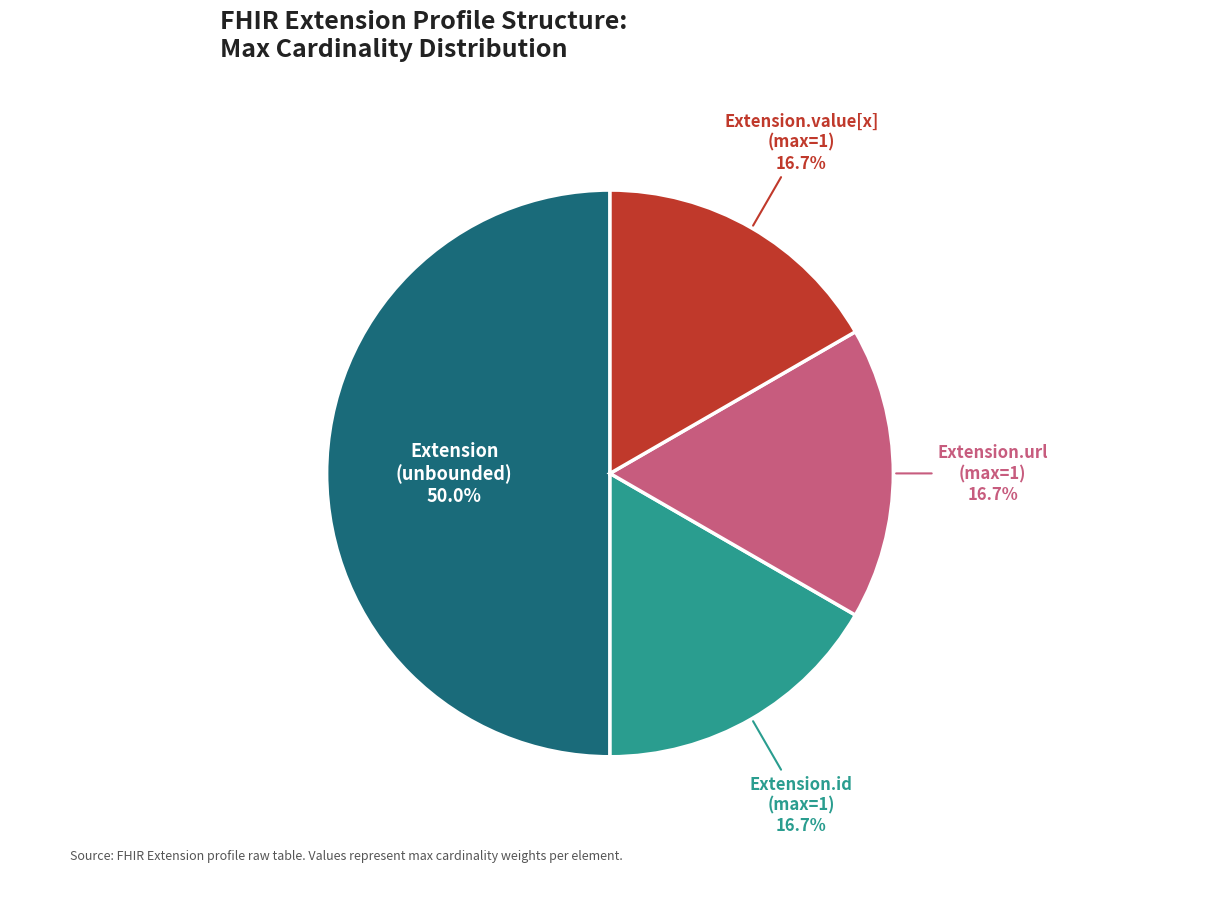

Does Extension.url (max=1) represent more than half of the total?

No